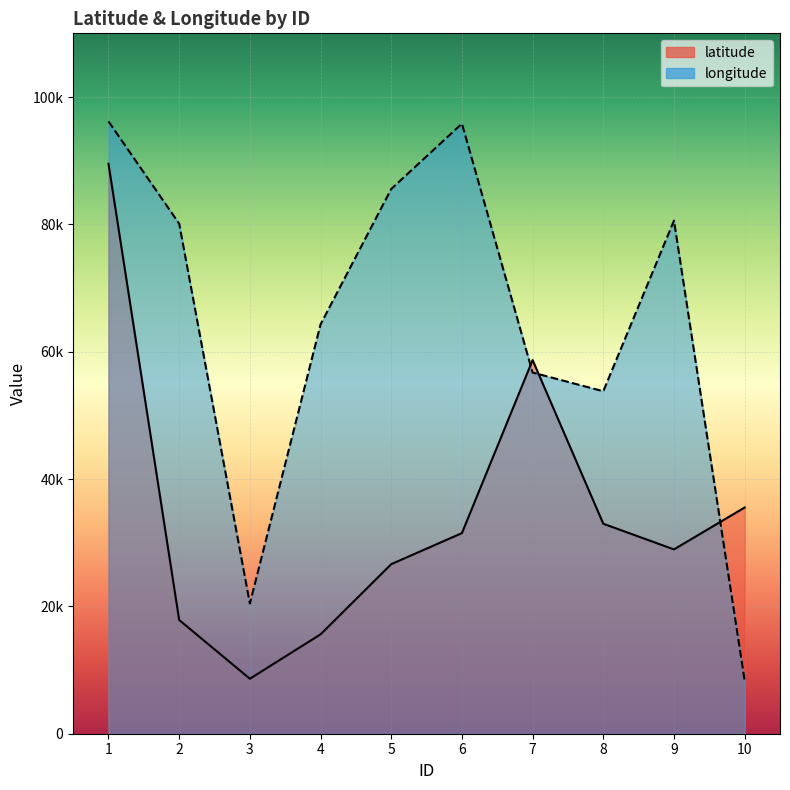

True or false: latitude has a value of 8632 at 3.

True